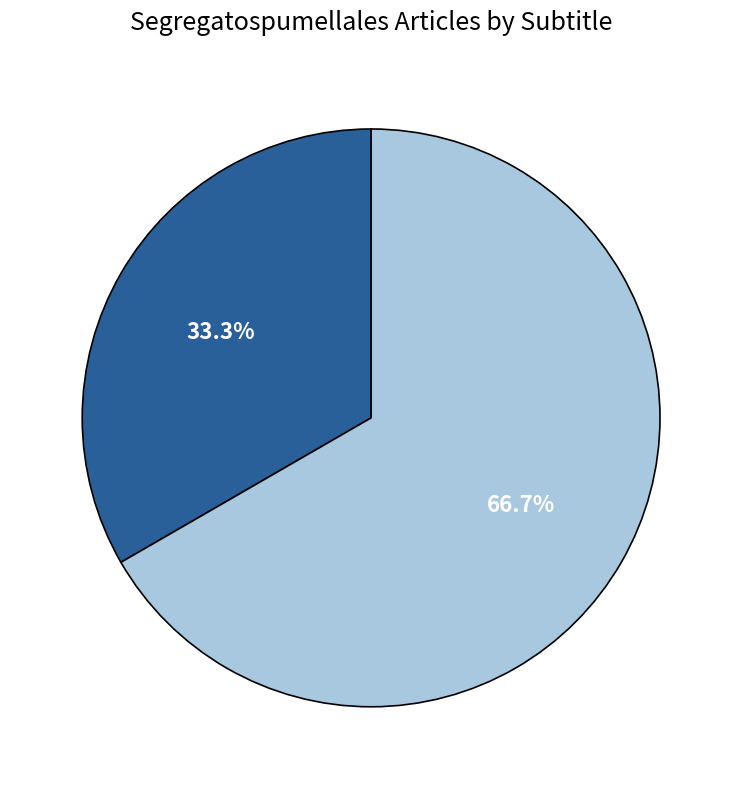

Is there a majority slice in this chart?

Yes